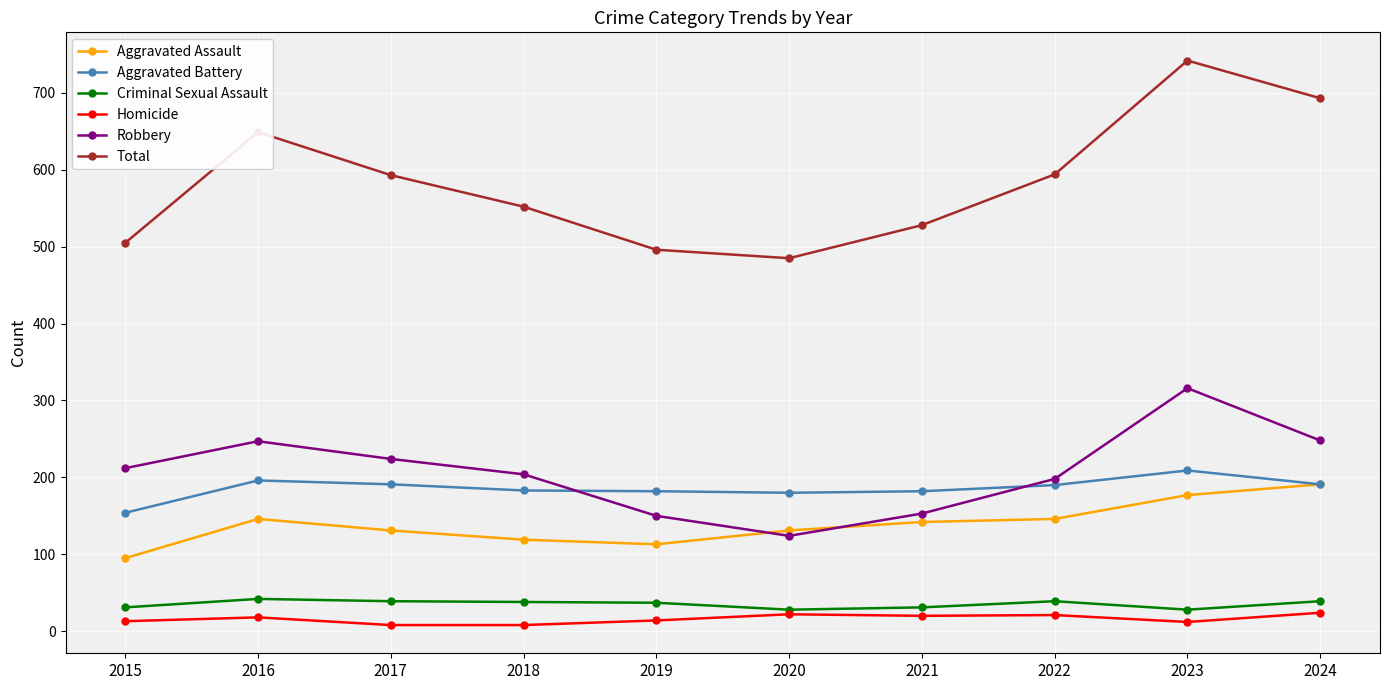

What is the value of the Criminal Sexual Assault point at the 7th from the left?

31